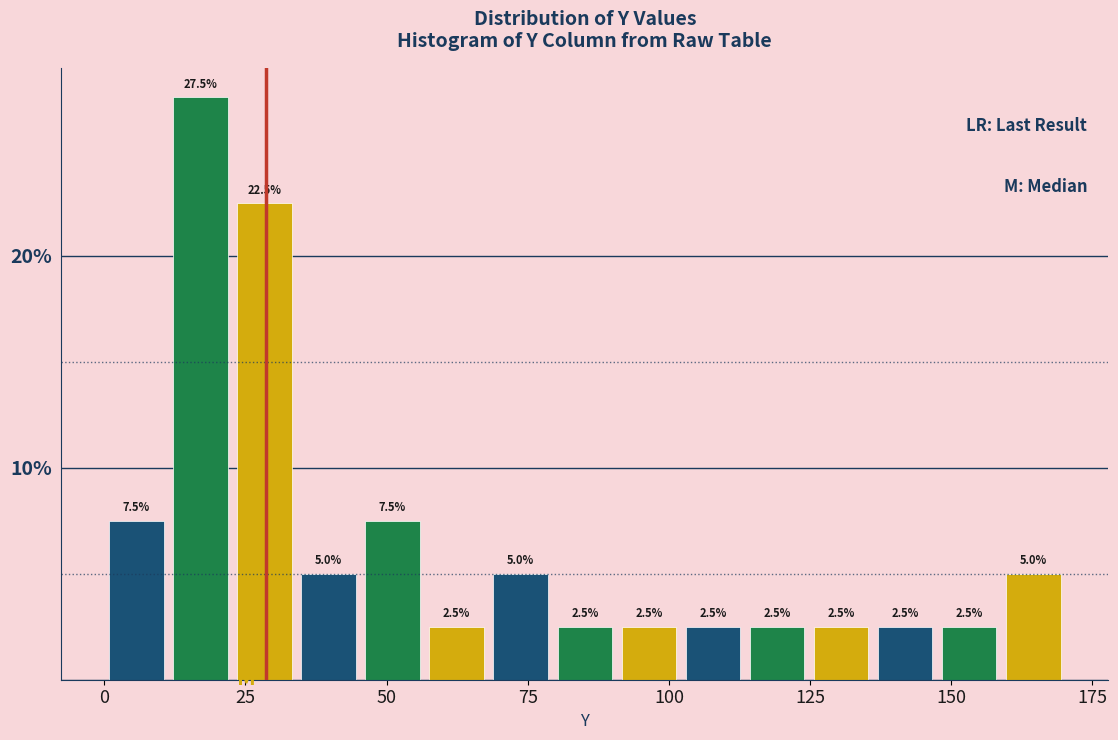

Read against the x-axis, roughly where is the centre of the tallest bar?

15